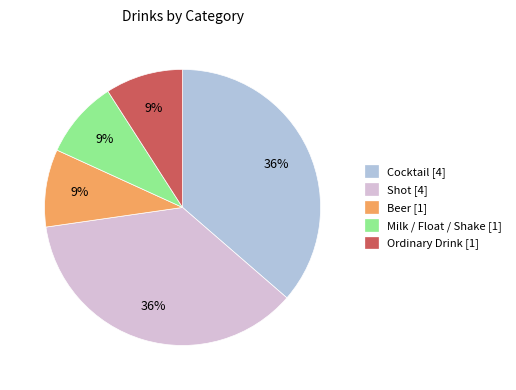

Does Milk / Float / Shake represent more than half of the total?

No